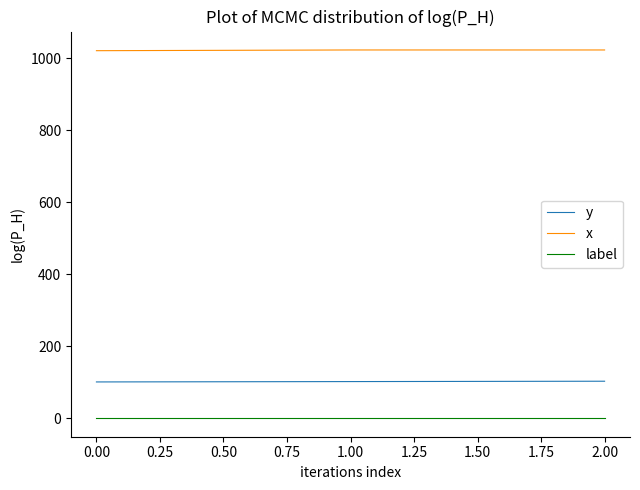

Rank the series by their maximum value, from highest to lowest.

x, y, label